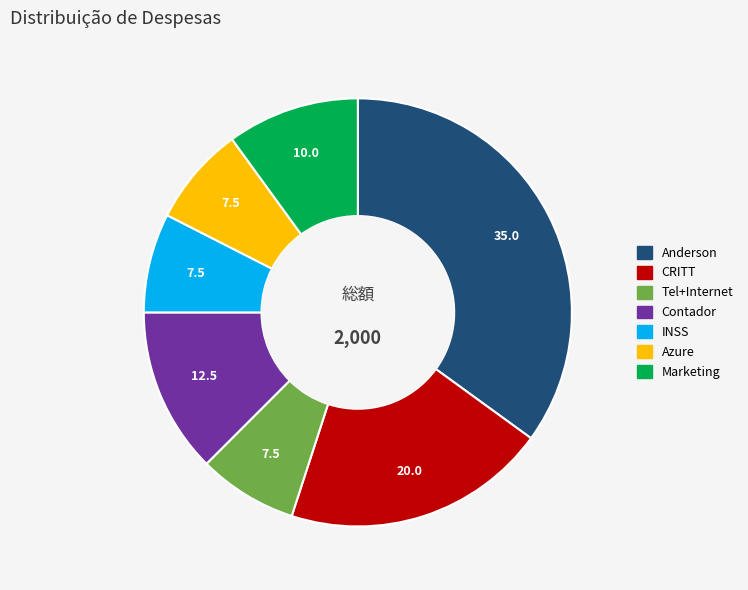

The Contador slice represents 12% of the pie. True or false?

True